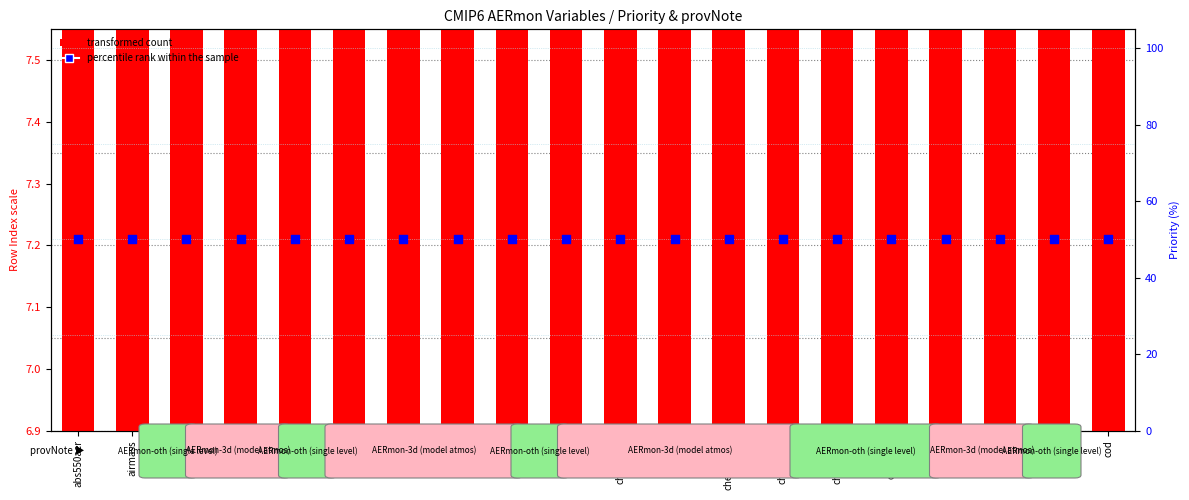

Which series contains the highest Y value?

percentile rank within the sample